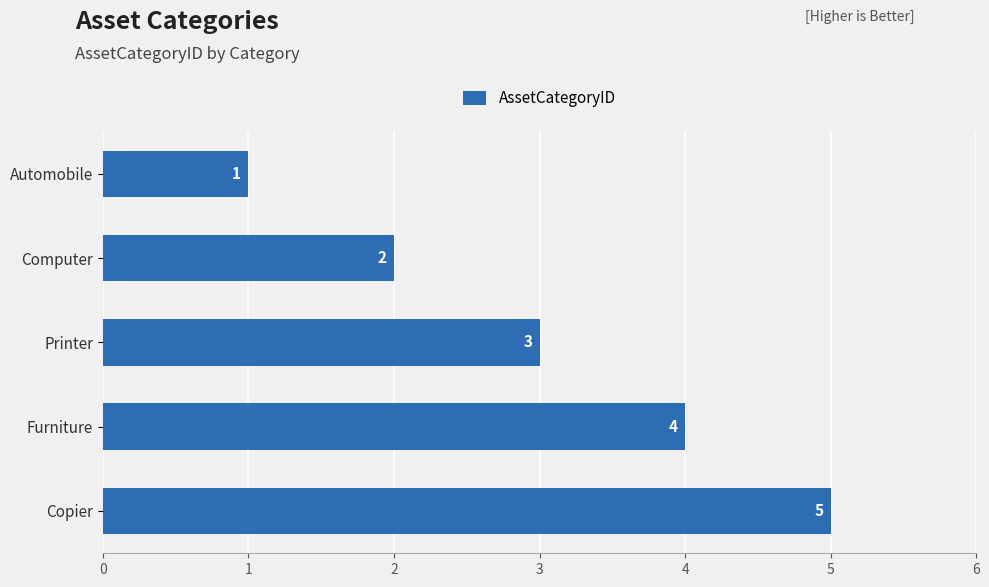

Between Automobile and Furniture, which is larger?

Furniture